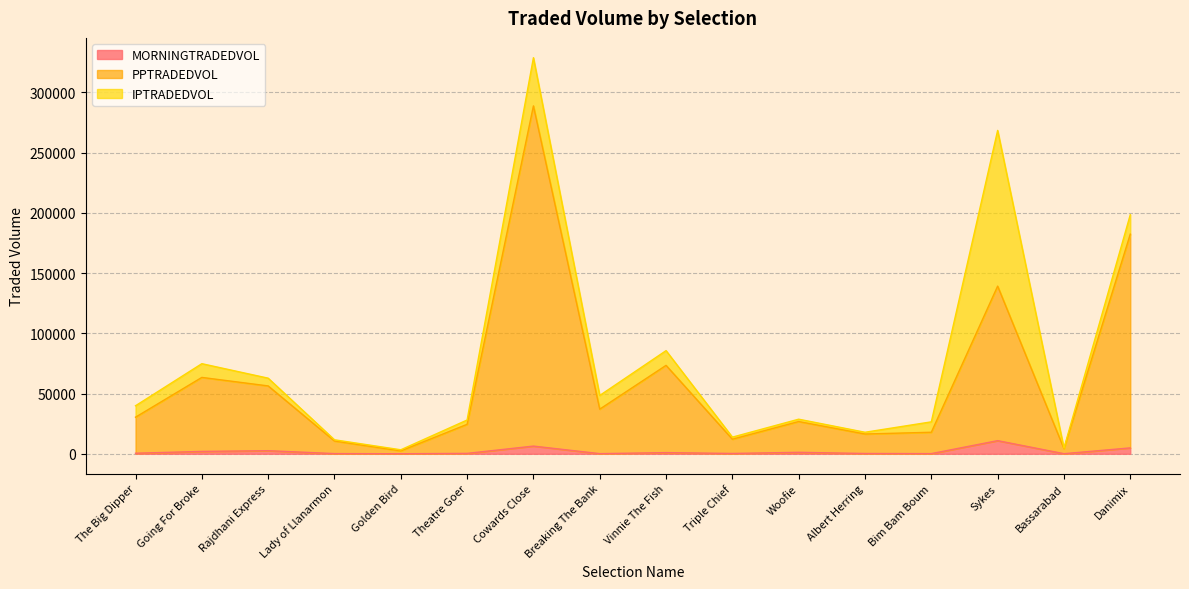

True or false: MORNINGTRADEDVOL has more than 0 interior local peaks.

True